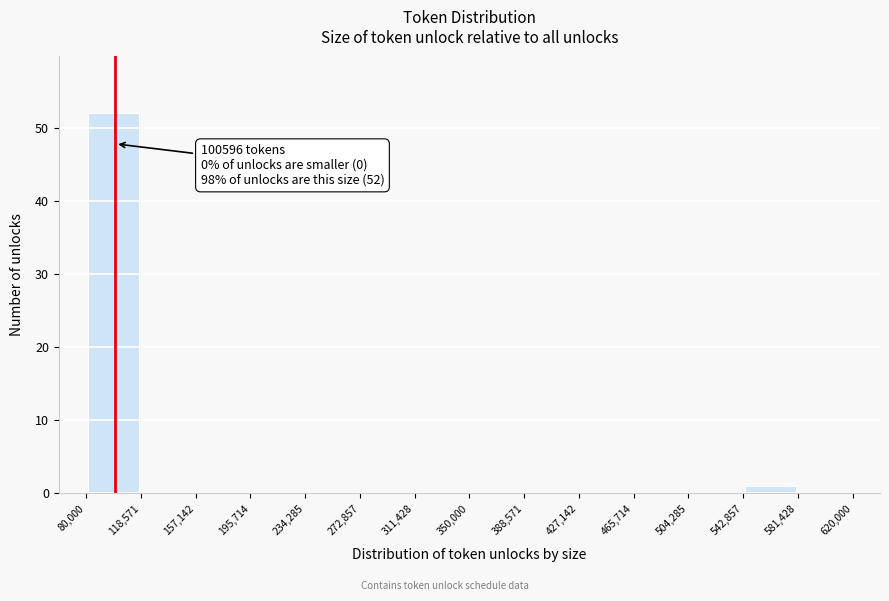

Over which range of the x-axis is the bar tallest?

80,000 to 118,571